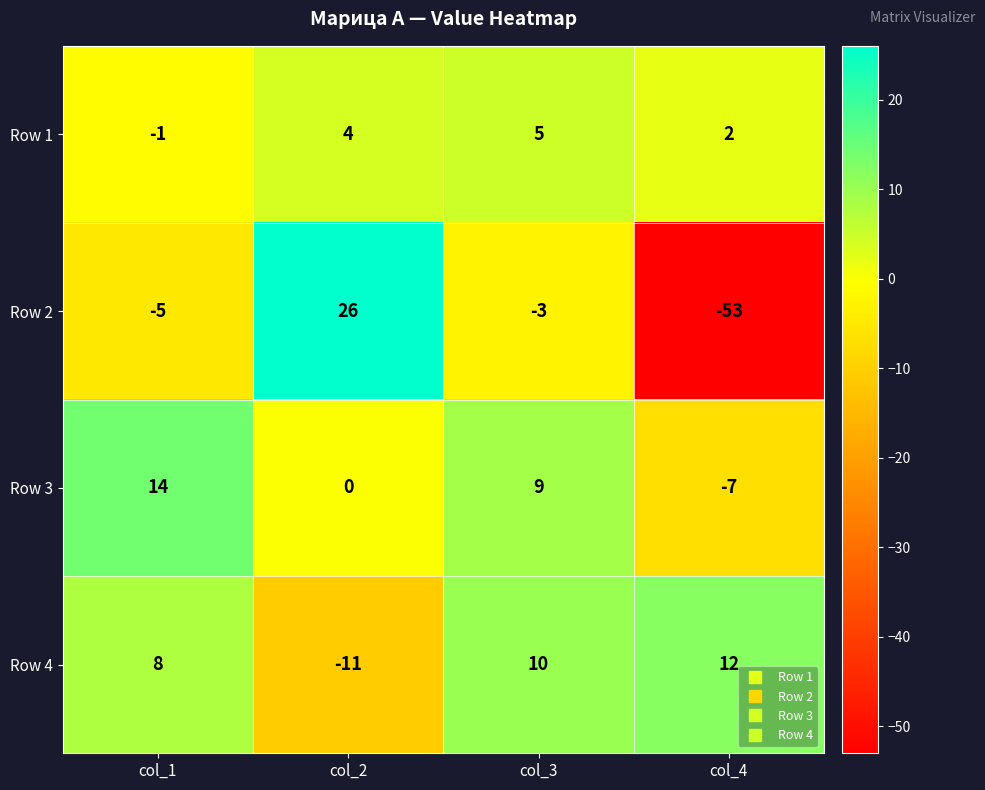

True or false: Row 4 has a value of 19 at col_4.

False